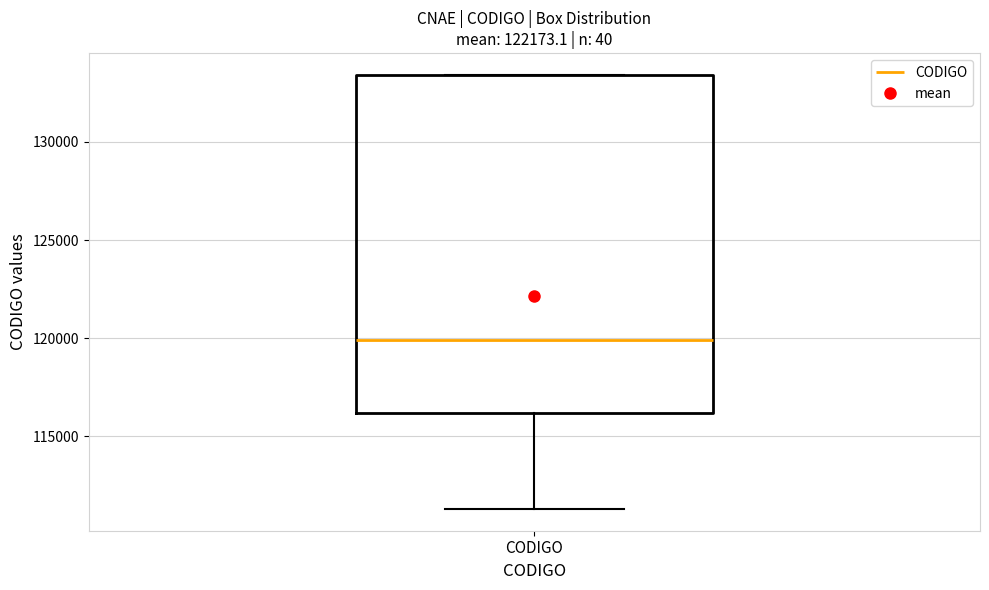

Read this box plot against the y-axis: the position of the median line, the range covered by the box, and the ends of both whiskers. The values are not printed on the chart, so give them approximately, as read against the axis.

median 120000, box 116000 to 133500, whiskers 111500 to 133500